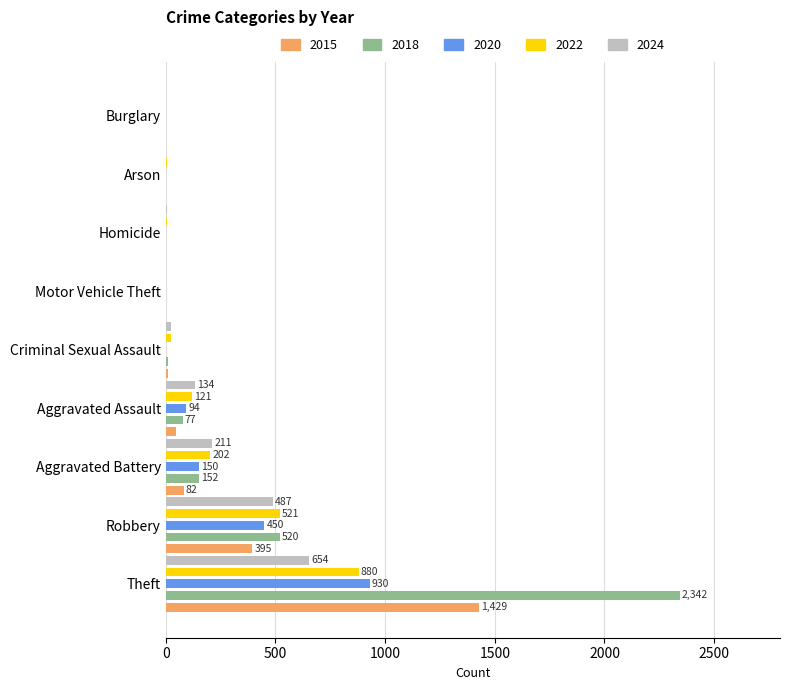

What is the greatest value displayed?

2342